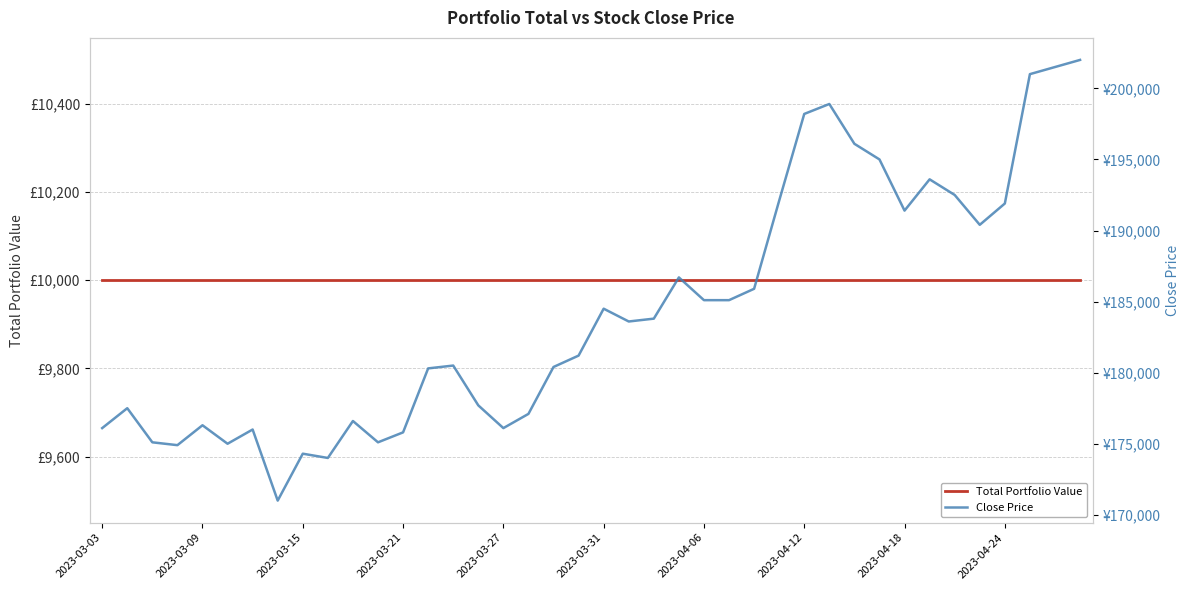

True or false: Total Portfolio Value and Close Price cross at least once.

False